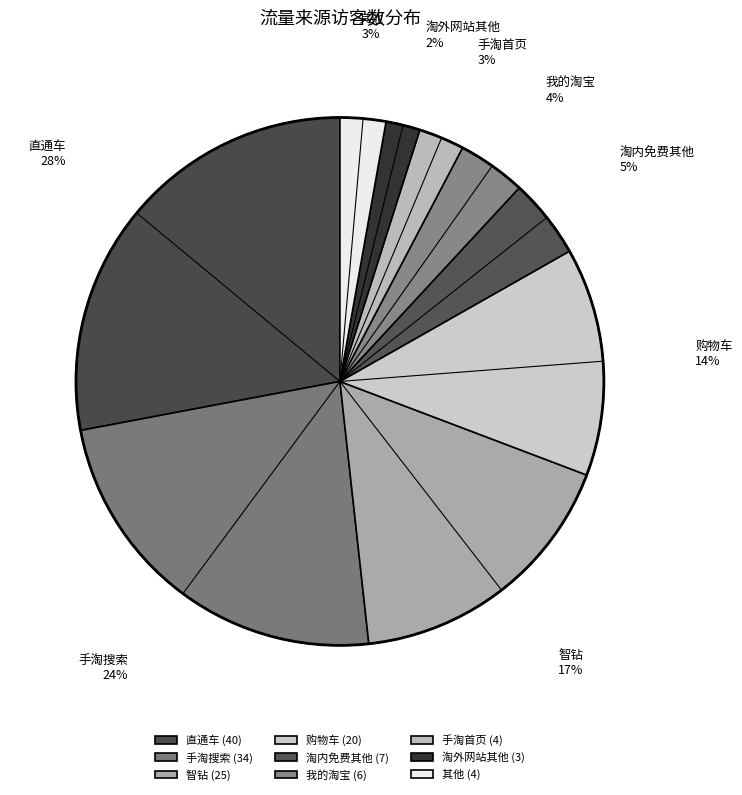

To the nearest percent, what is the difference between the 手淘搜索 and 淘外网站其他 slice percentages?

22%